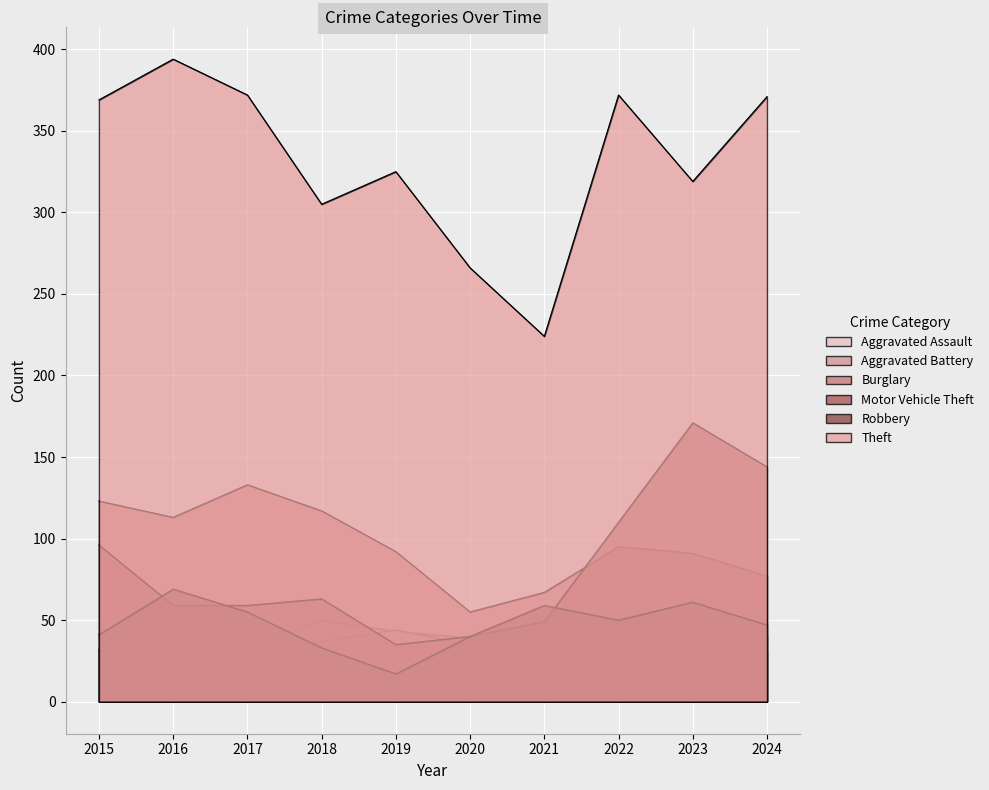

What is the approximate value of Burglary at 2016, to the nearest 10?

110